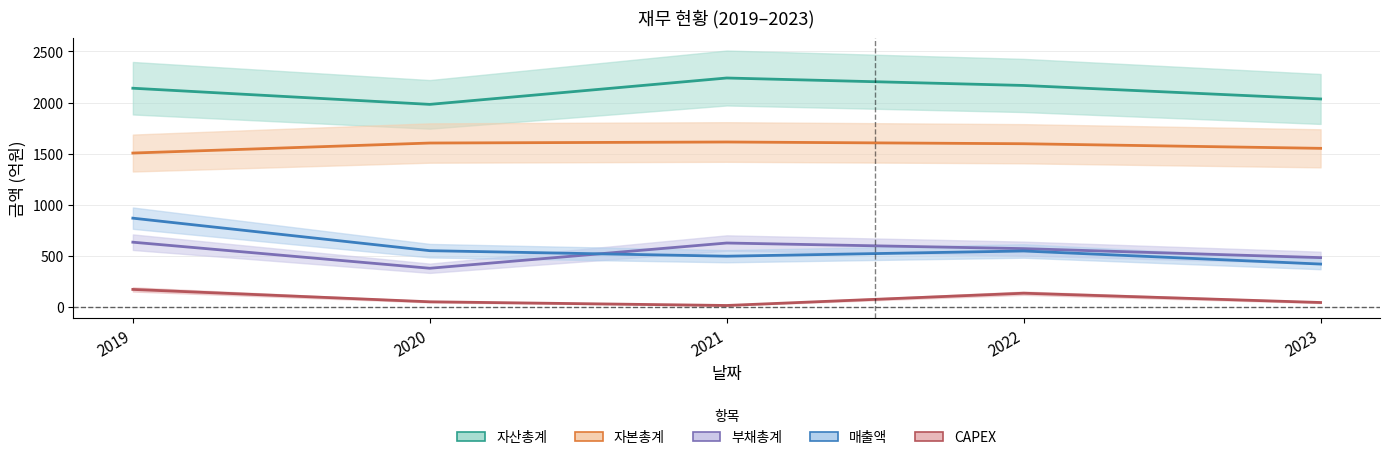

What is the greatest value displayed?

2240